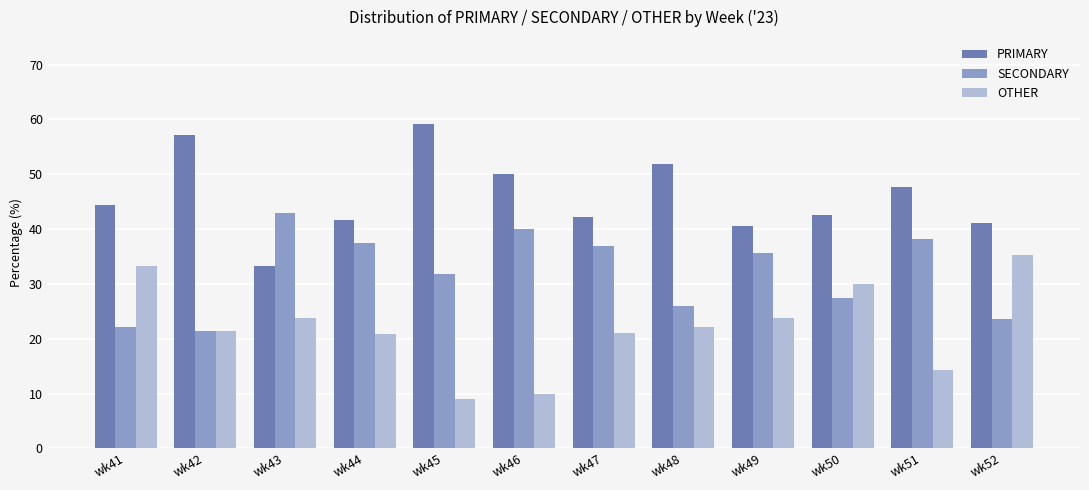

What is the difference between the maximum and second lowest values in the SECONDARY series?

20.6